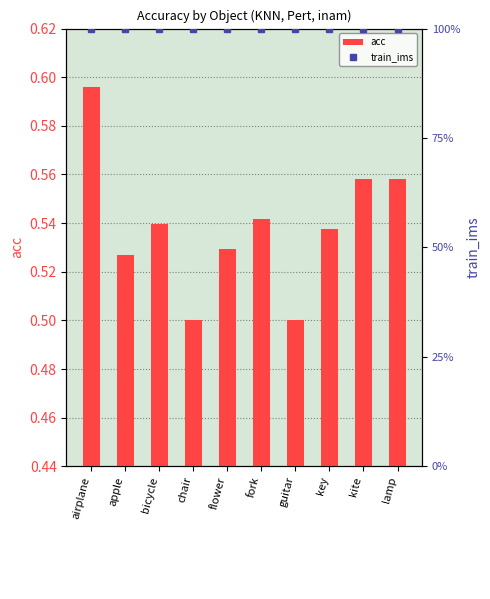

Which series has the largest total across all categories?

train_ims